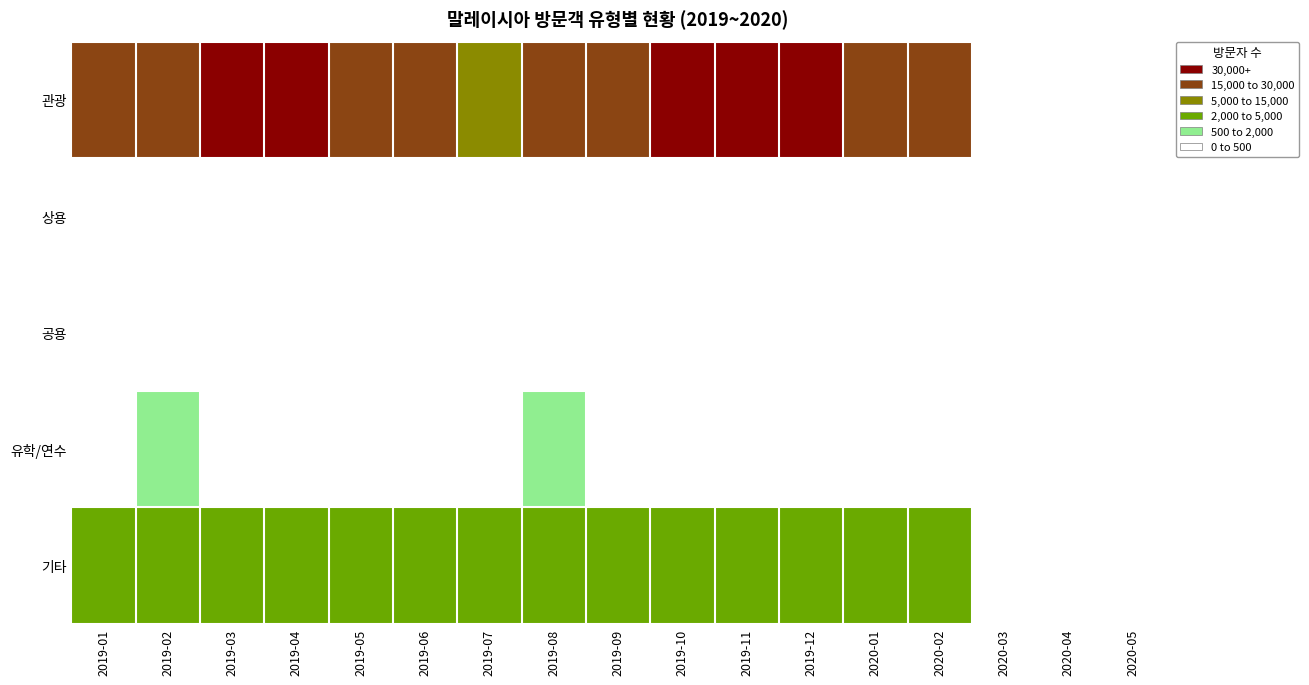

Which series has the largest total across all categories?

관광